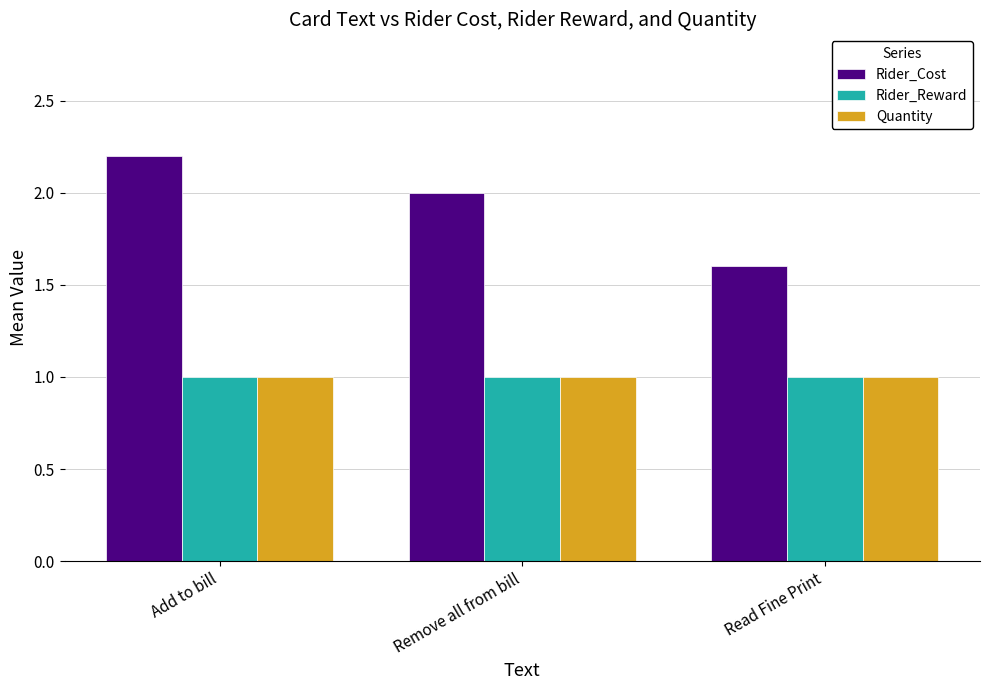

The Quantity series shows 1.0 at Remove all from bill. True or false?

True